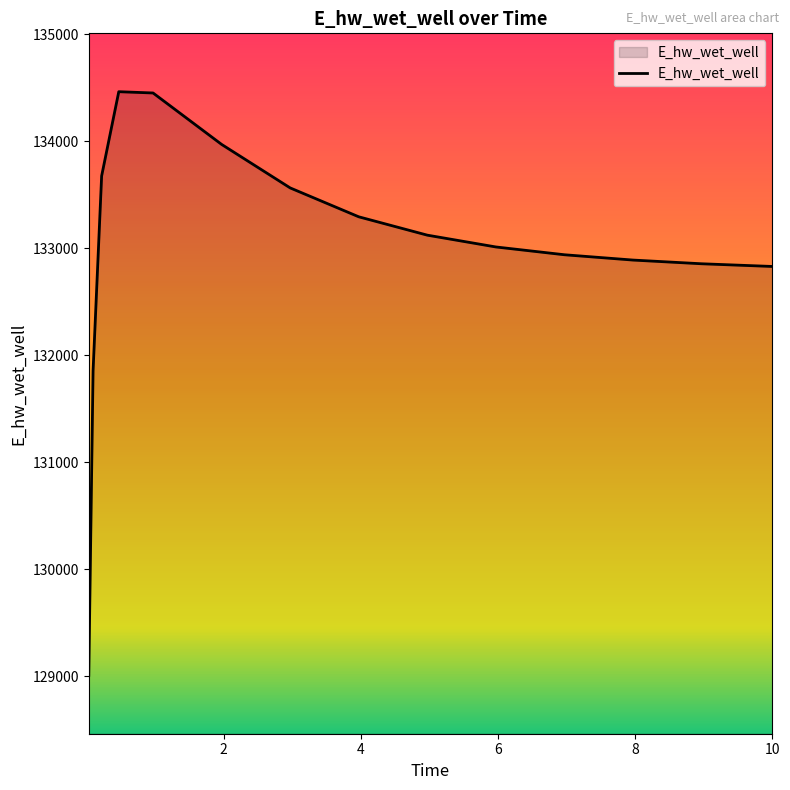

What is the minimum value shown in the chart?

129009.7